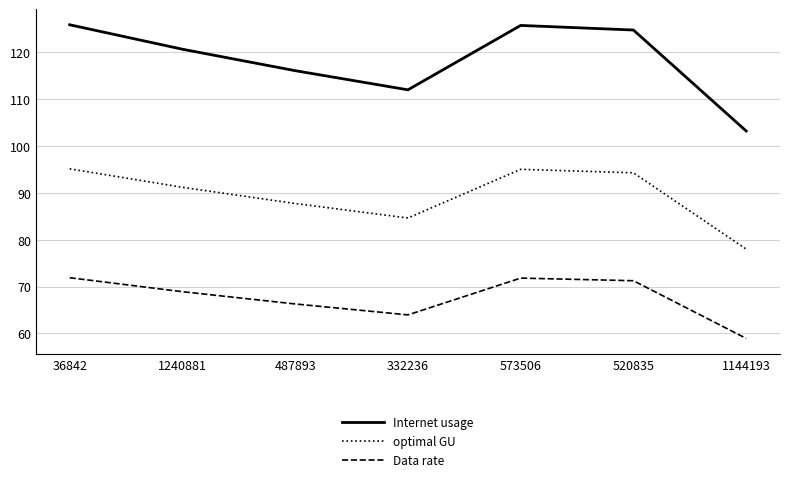

Between 332236 and 1144193, which series saw the biggest shift?

Internet usage